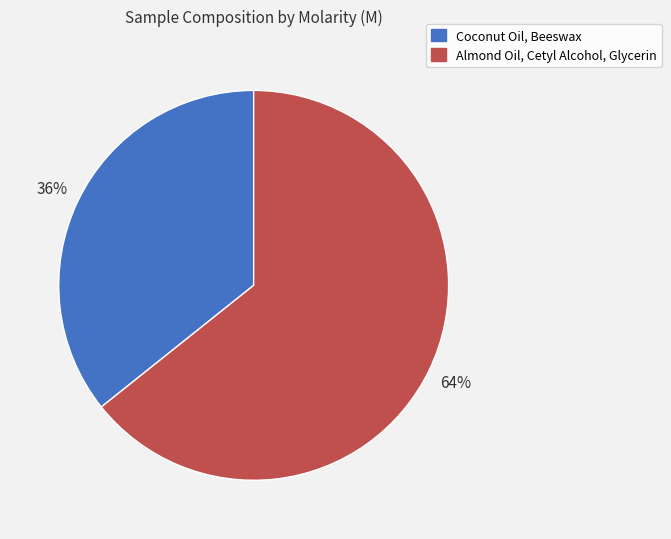

Count the number of slices in the pie.

2